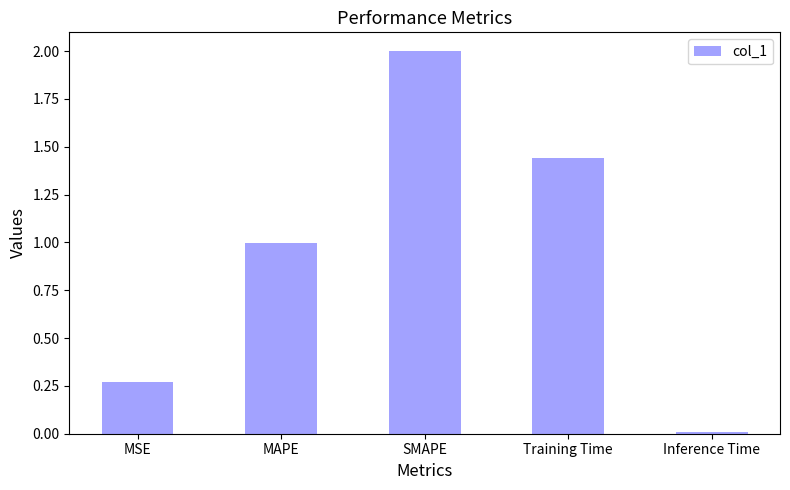

The chart shows a value of 0.3 at MAPE. True or false?

False